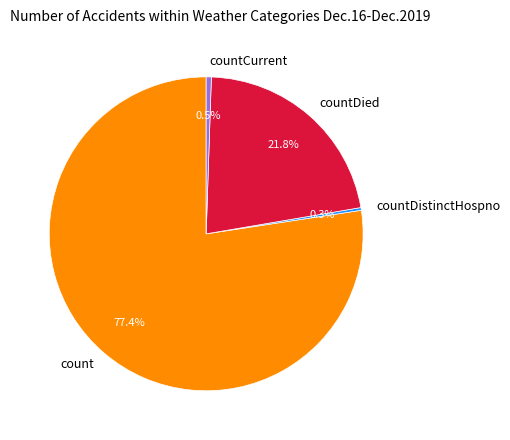

Between countDistinctHospno and countDied, which is larger?

countDied